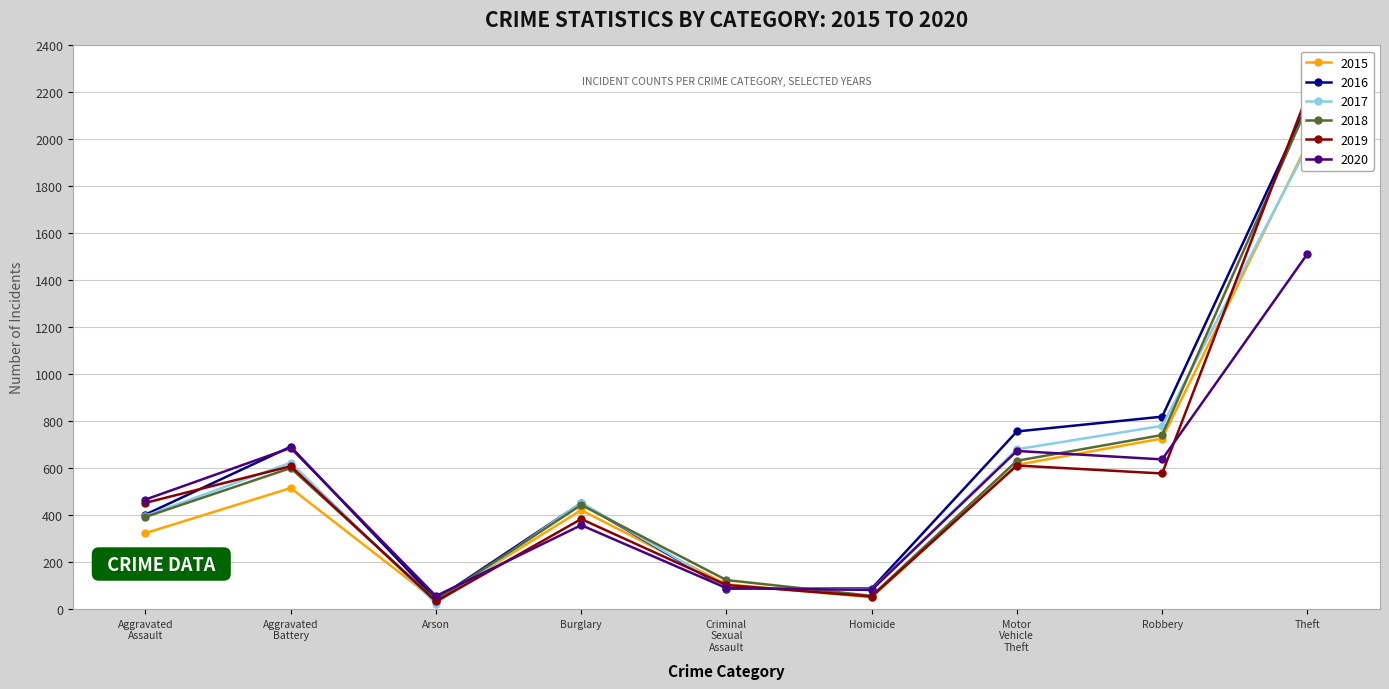

Between Arson and Homicide, which series saw the biggest shift?

2017